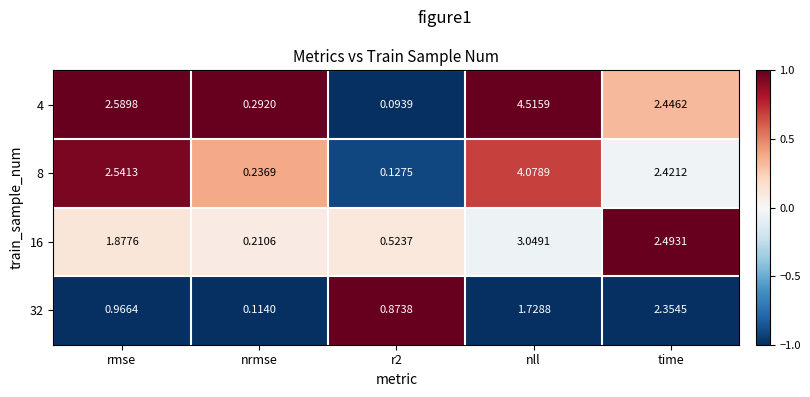

At which label does 8 first exceed 2?

rmse